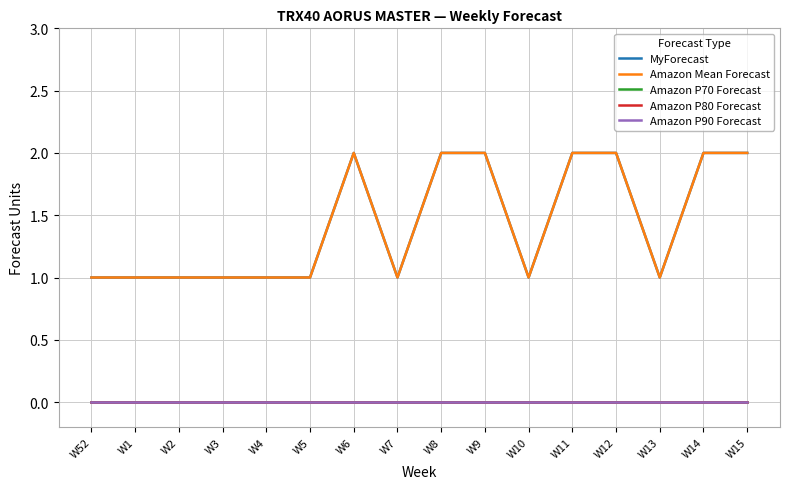

Is this an area chart (filled region under the line)?

No